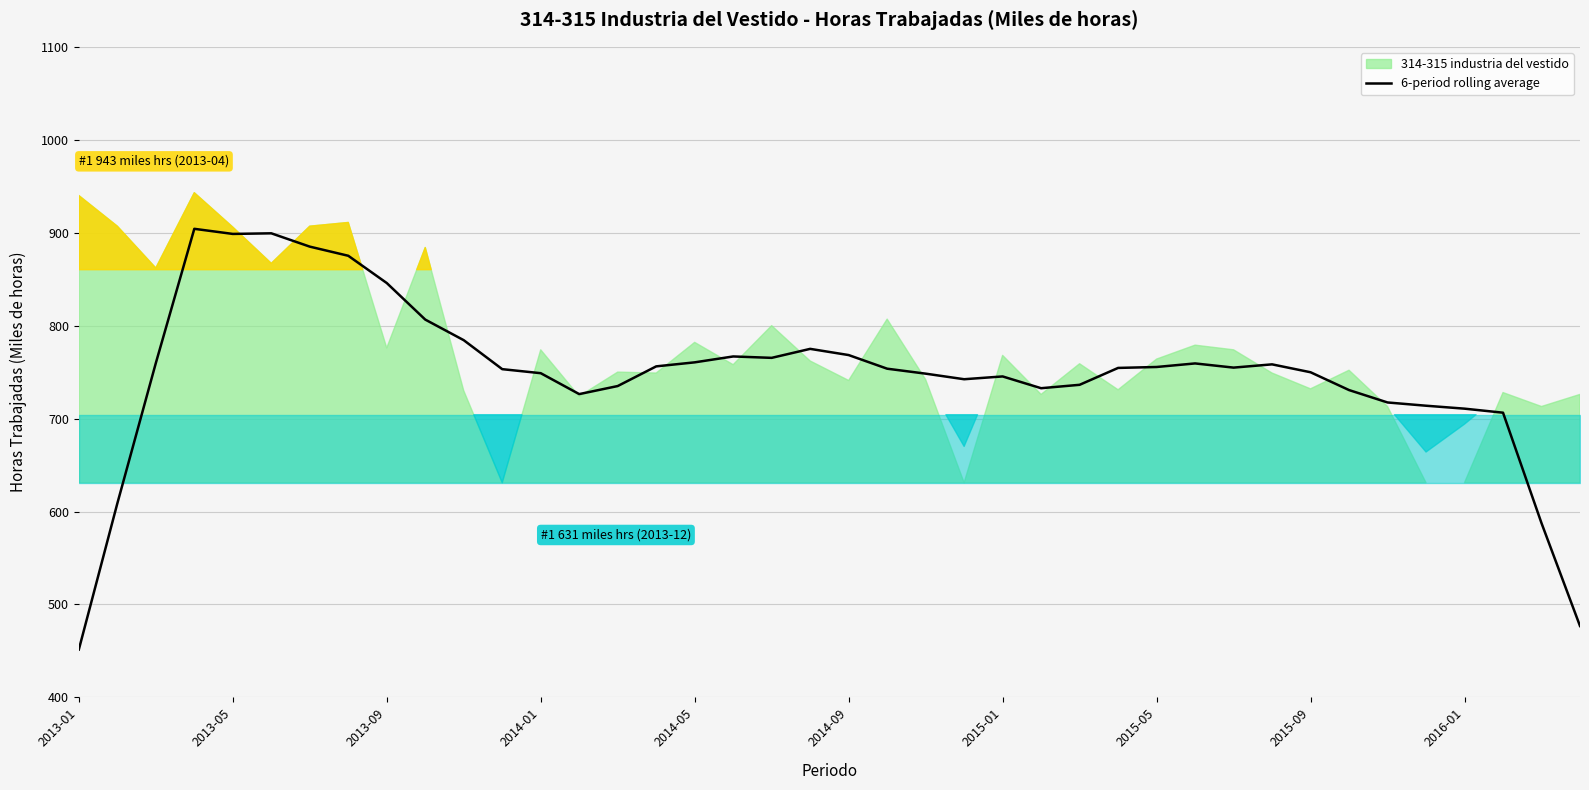

What is the highest value of the 6-period rolling average series?

904.2